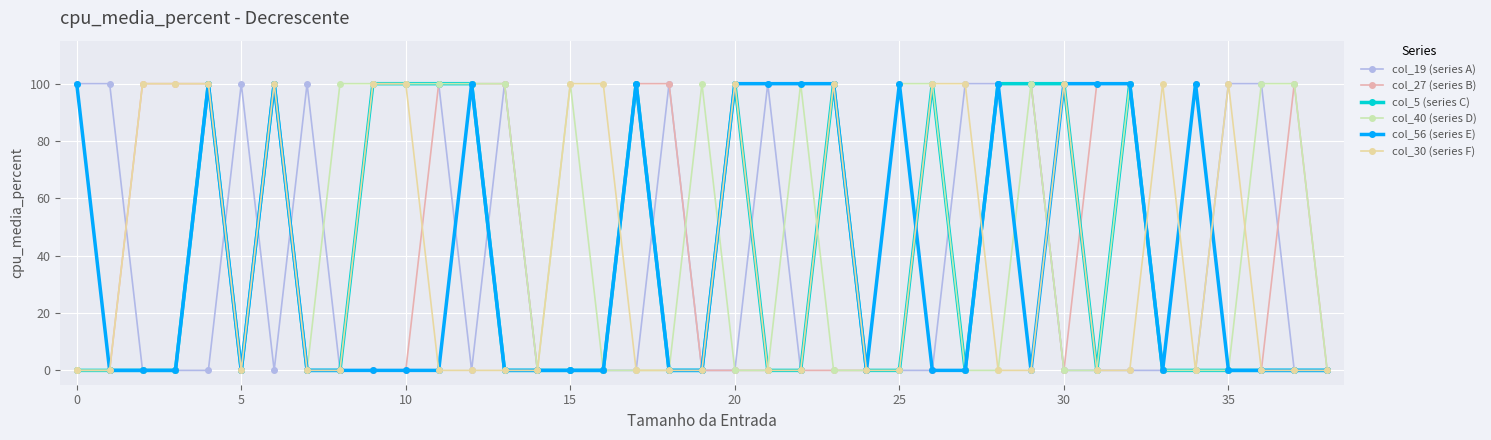

Does the chart have visible grid lines?

Yes